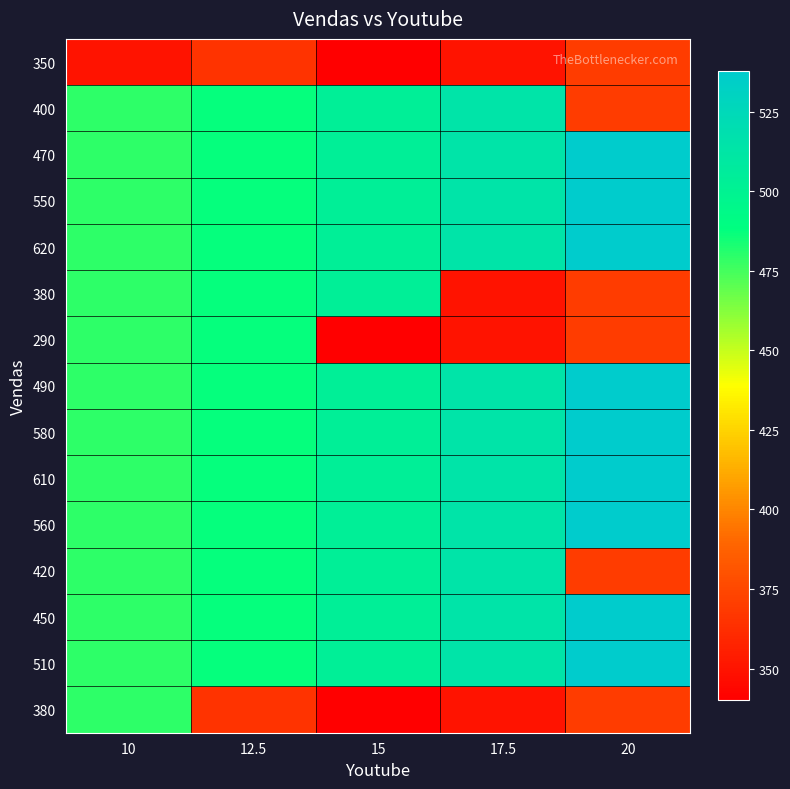

What is the maximum value for 510?

537.8